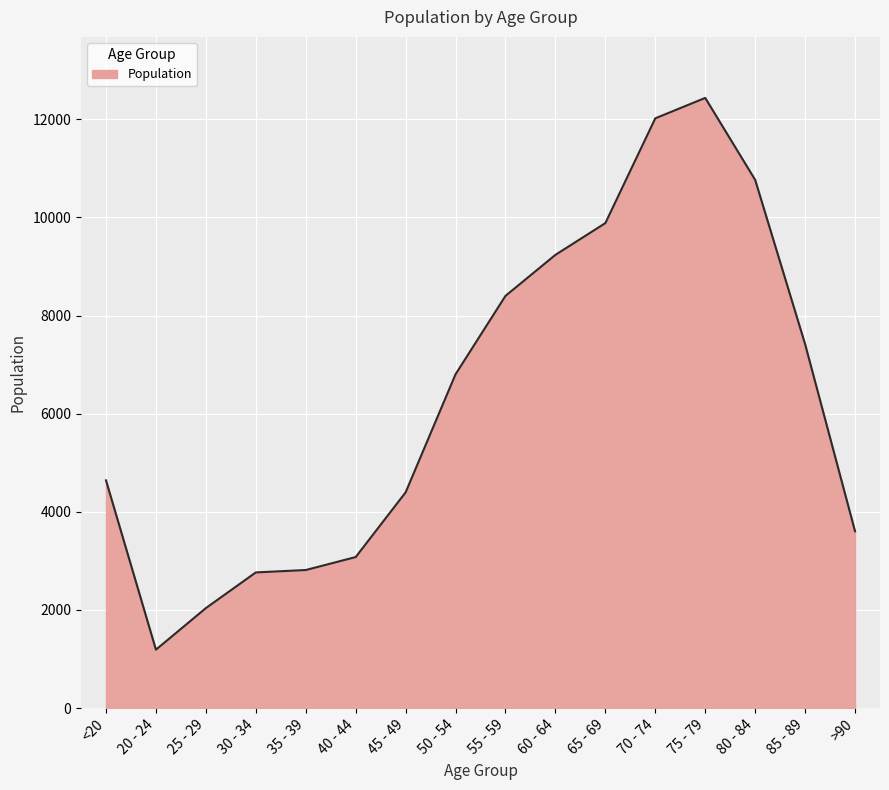

At which category does the data reach its first local valley?

20 - 24